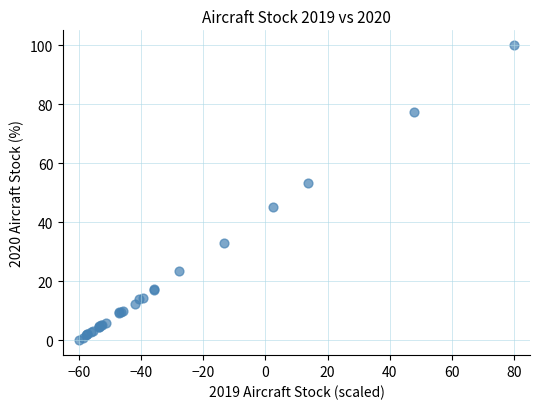

What Y value in the scatter plot is closest to 50?

53.2